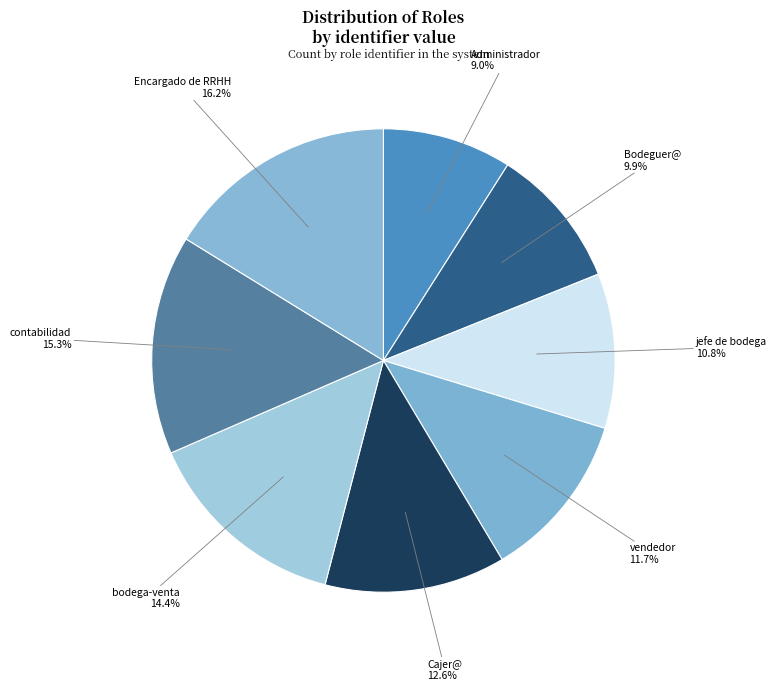

Between Administrador and Cajer@, which is larger?

Cajer@